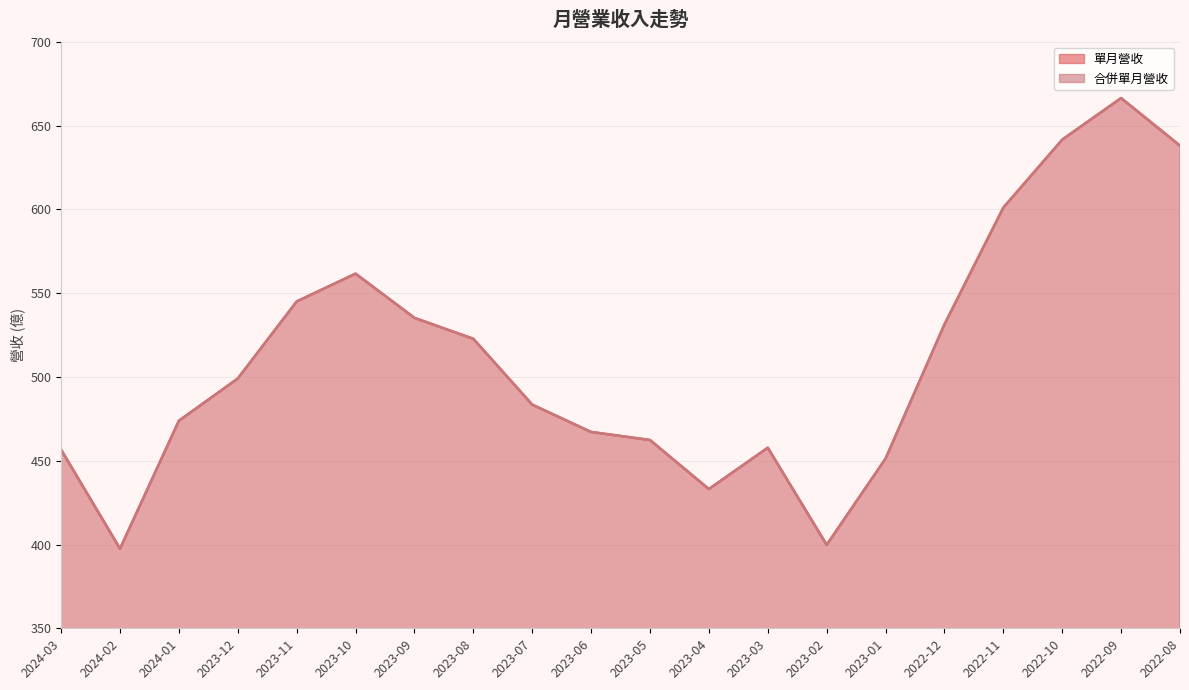

Reading left to right, what are all the values shown in this chart?

單月營收: 2024-03=456.6	2024-02=397.5	2024-01=473.9	2023-12=499.1	2023-11=545.1	2023-10=561.7	2023-09=535.3	2023-08=522.8	2023-07=483.5	2023-06=467.2	2023-05=462.4	2023-04=433.1	2023-03=457.8	2023-02=399.8	2023-01=451.3	2022-12=531.4	2022-11=601.1	2022-10=641.7	2022-09=666.5	2022-08=638.1
合併單月營收: 2024-03=456.6	2024-02=397.5	2024-01=473.9	2023-12=499.1	2023-11=545.1	2023-10=561.7	2023-09=535.3	2023-08=522.8	2023-07=483.5	2023-06=467.2	2023-05=462.4	2023-04=433.1	2023-03=457.8	2023-02=399.8	2023-01=451.3	2022-12=531.4	2022-11=601.1	2022-10=641.7	2022-09=666.5	2022-08=638.1